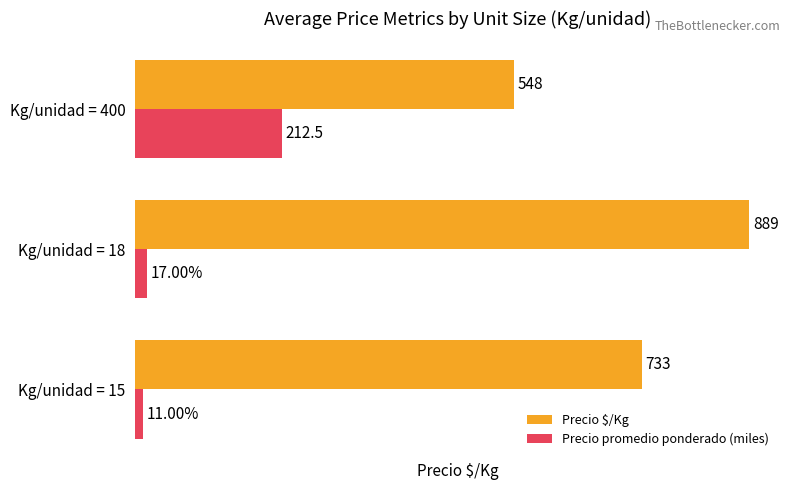

What are all the series names shown in the legend?

Precio $/Kg, Precio promedio ponderado (miles)